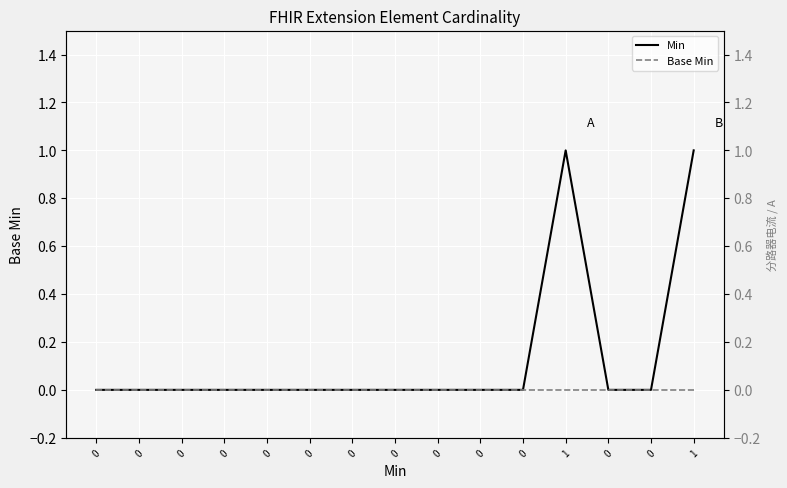

Which series has the widest spread of values?

Min